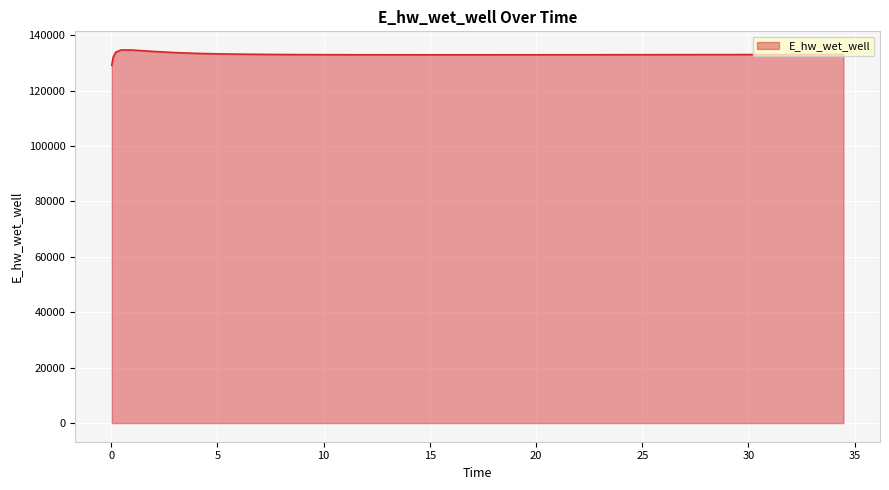

What is the difference between the maximum and minimum values?

5557.6